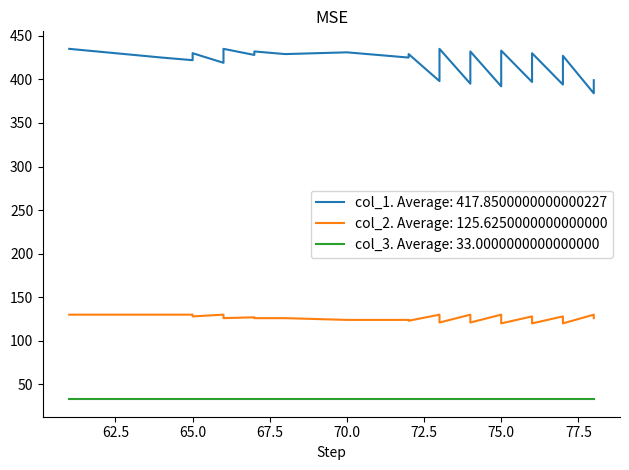

Which label corresponds to the largest value in the chart?

col_1